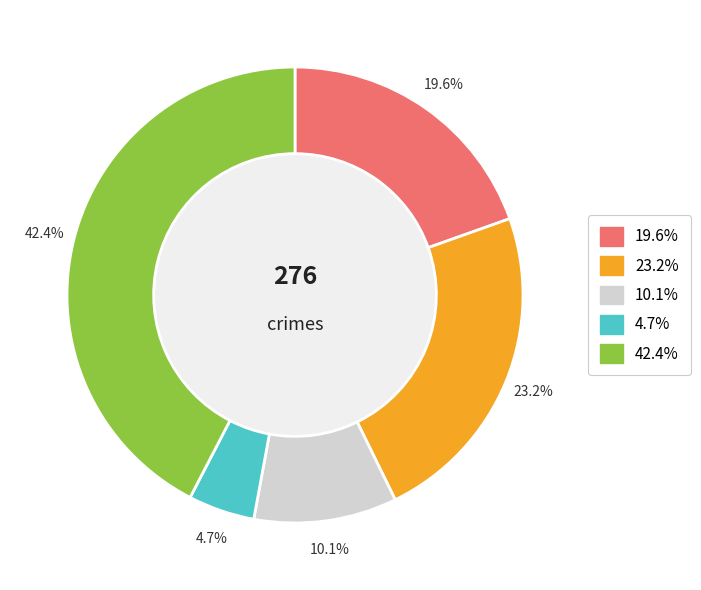

Does any single category account for the majority?

No